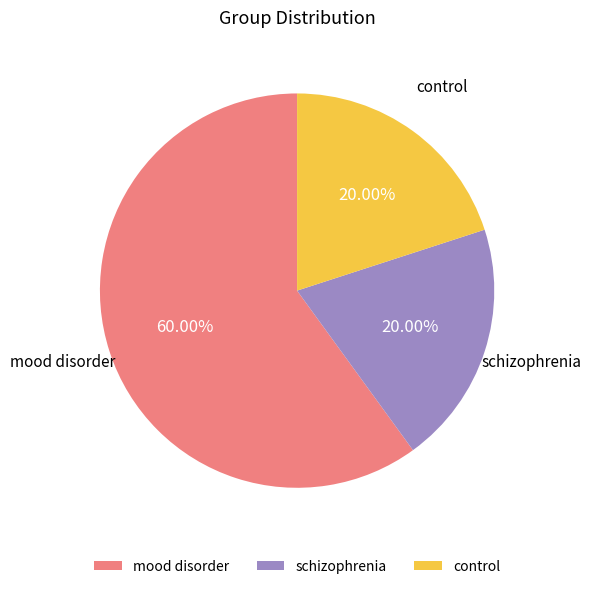

To the nearest percent, what is the combined percentage of mood disorder and control?

80%